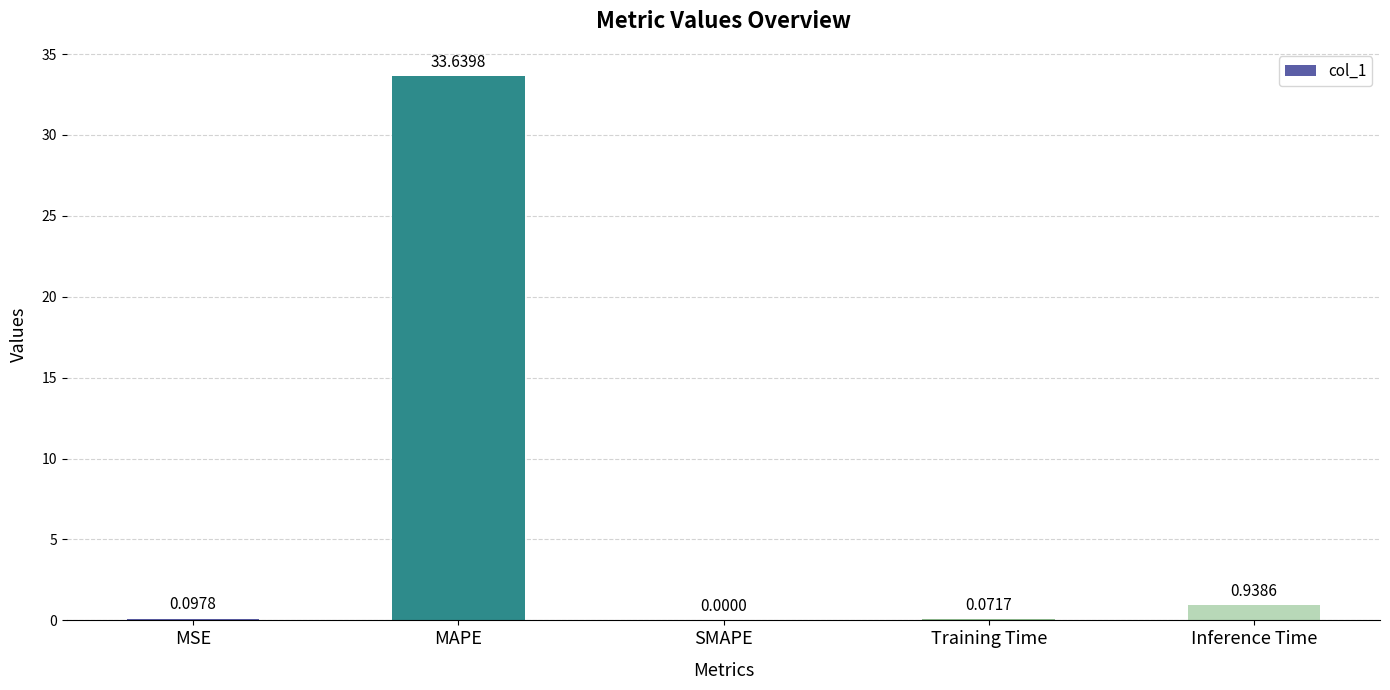

The value at MAPE is 33.6. True or false?

True